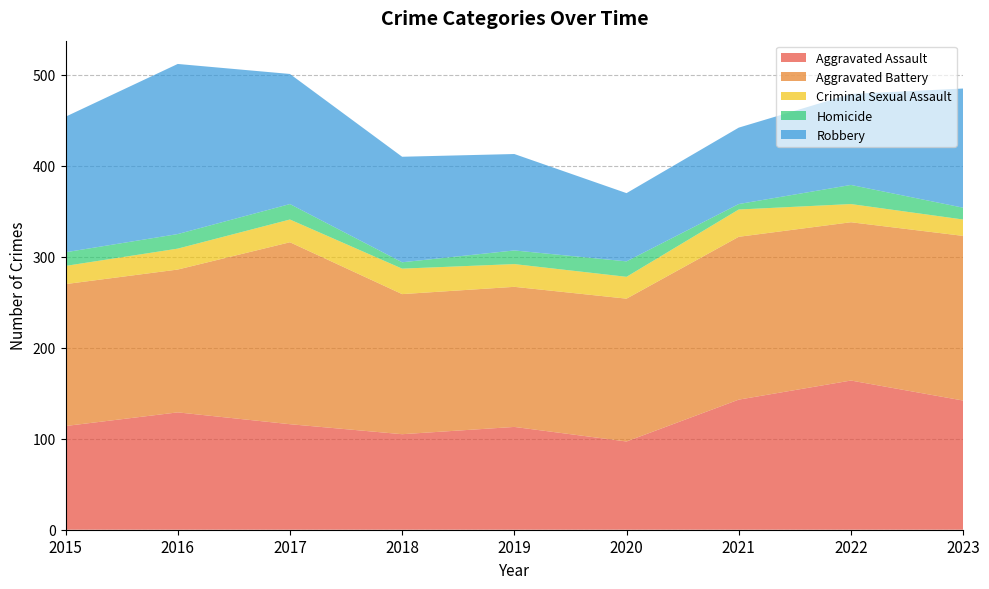

Reading left to right, list all the values displayed in this chart.

Aggravated Assault: 2015=114	2016=129	2017=116	2018=105	2019=113	2020=97	2021=143	2022=164	2023=142
Aggravated Battery: 2015=156	2016=157	2017=200	2018=154	2019=154	2020=157	2021=179	2022=174	2023=181
Criminal Sexual Assault: 2015=20	2016=23	2017=25	2018=28	2019=25	2020=24	2021=30	2022=20	2023=18
Homicide: 2015=15	2016=16	2017=17	2018=7	2019=15	2020=17	2021=6	2022=21	2023=13
Robbery: 2015=149	2016=187	2017=143	2018=116	2019=106	2020=75	2021=84	2022=100	2023=131